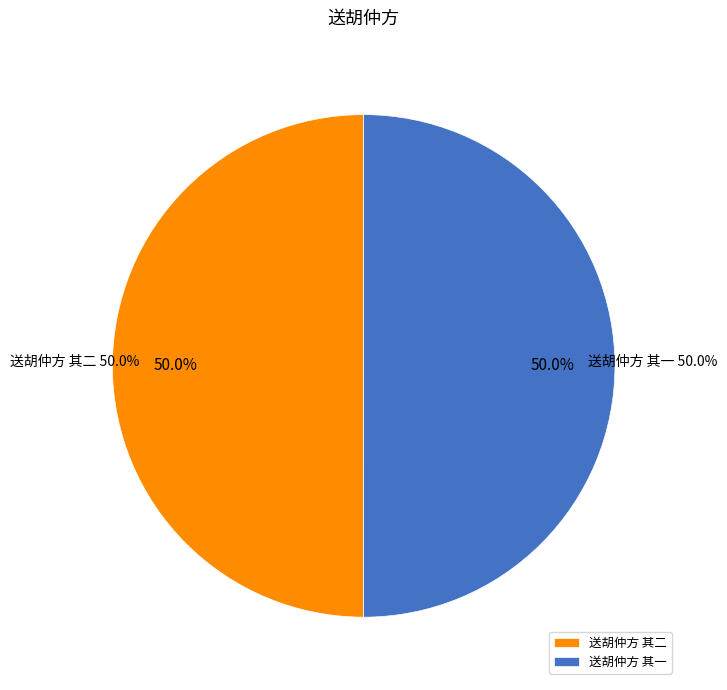

What percentage is the 送胡仲方 其二 slice, to the nearest percent?

50%